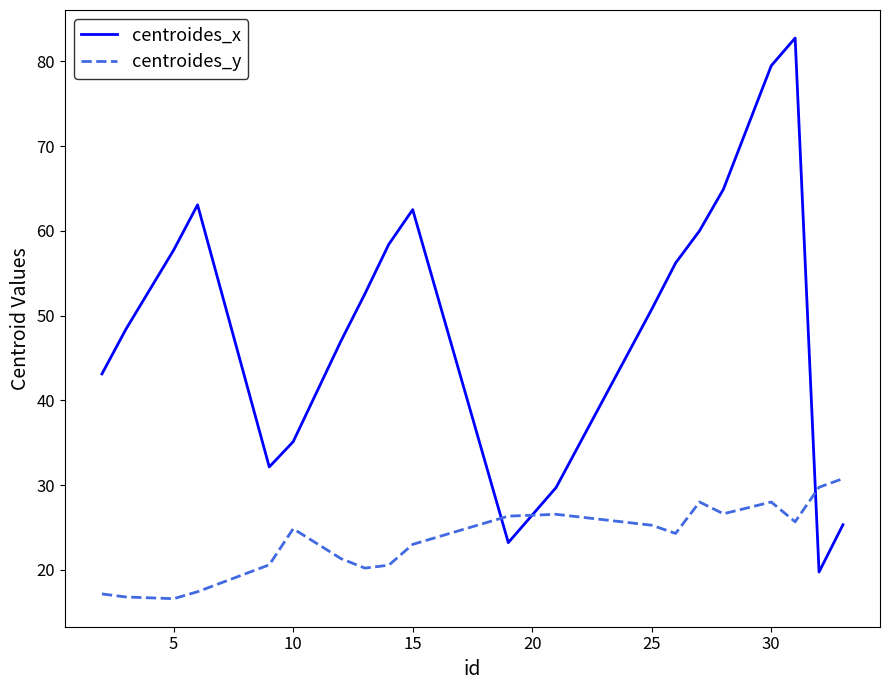

Rank the series by their maximum value, from lowest to highest.

centroides_y, centroides_x